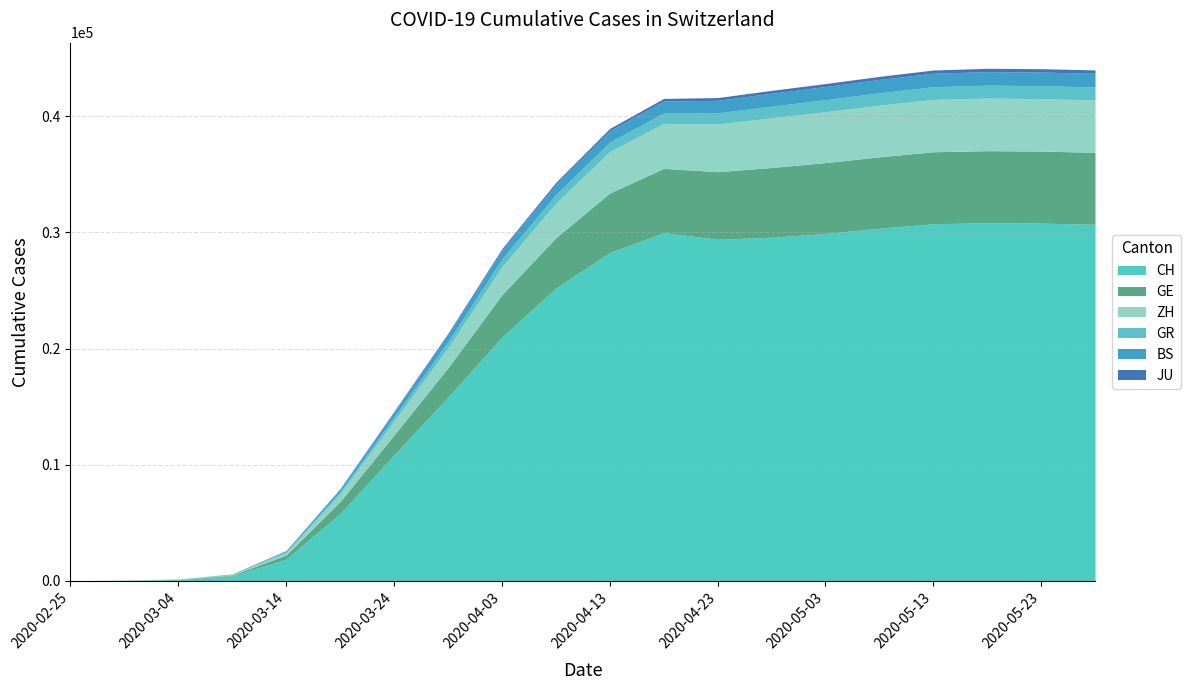

Which category has the lowest value in the ZH series?

2020-02-25